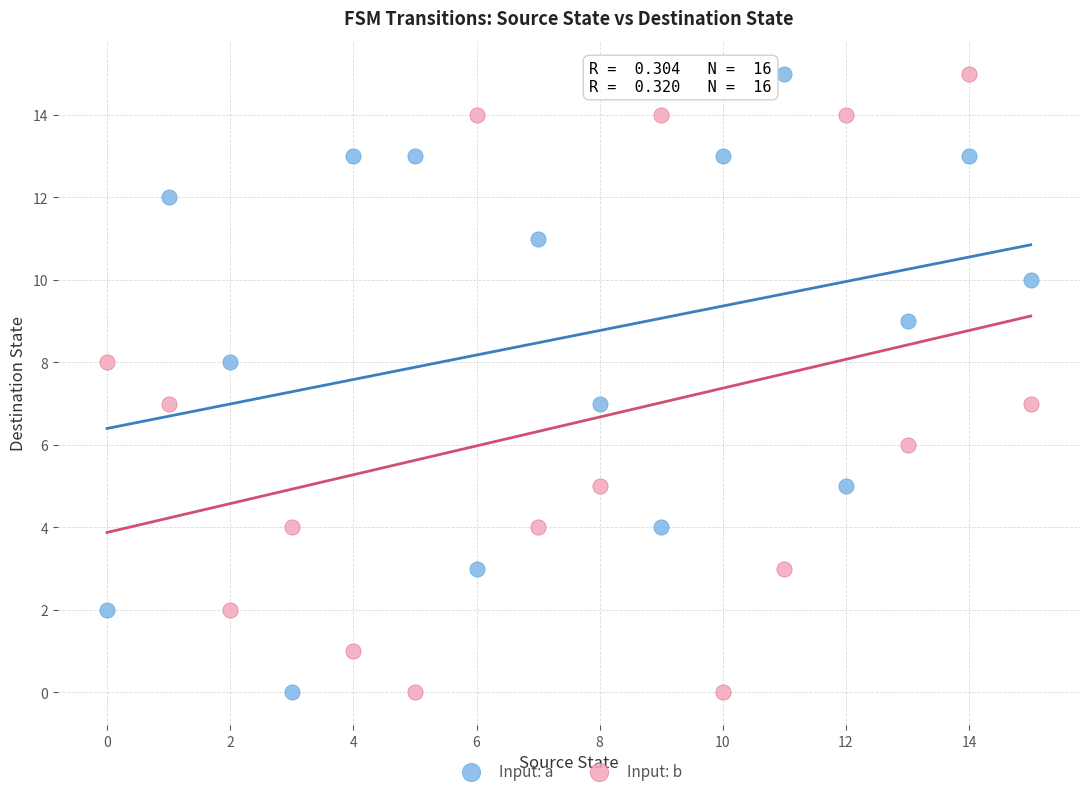

Across all data points, what is the range of Y values (max minus min)?

15